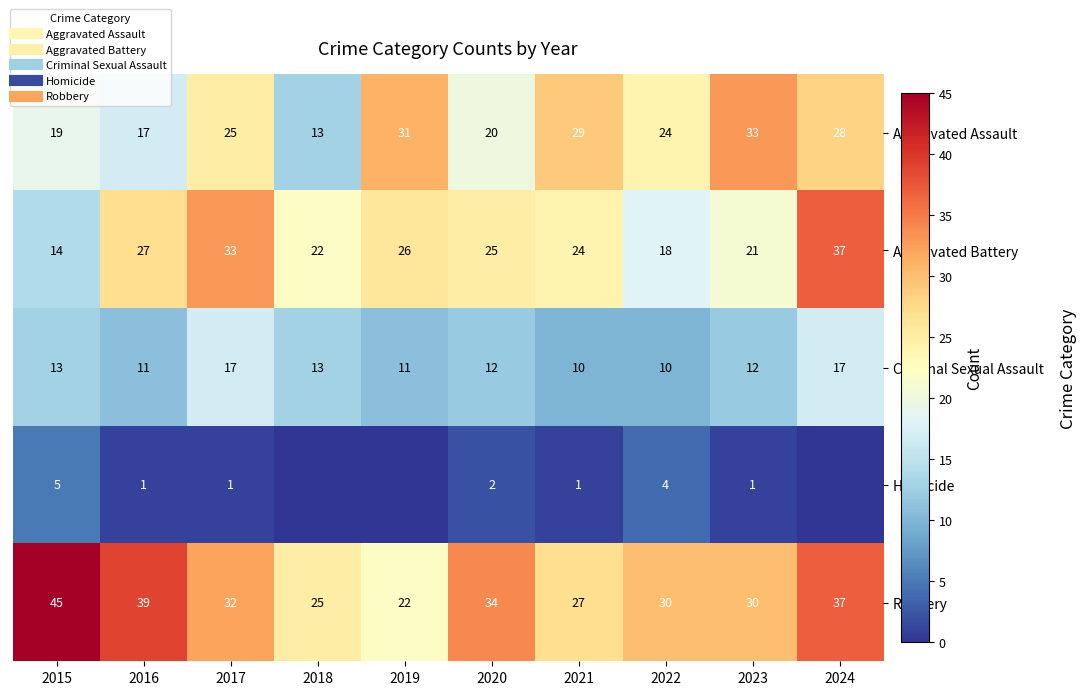

Is it true that Criminal Sexual Assault equals 11 at 2019?

True